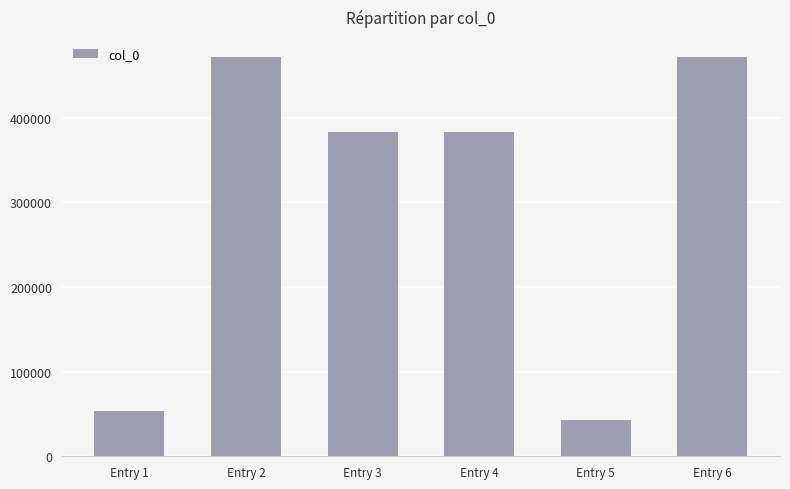

The chart shows a value of 321854 at Entry 2. True or false?

False